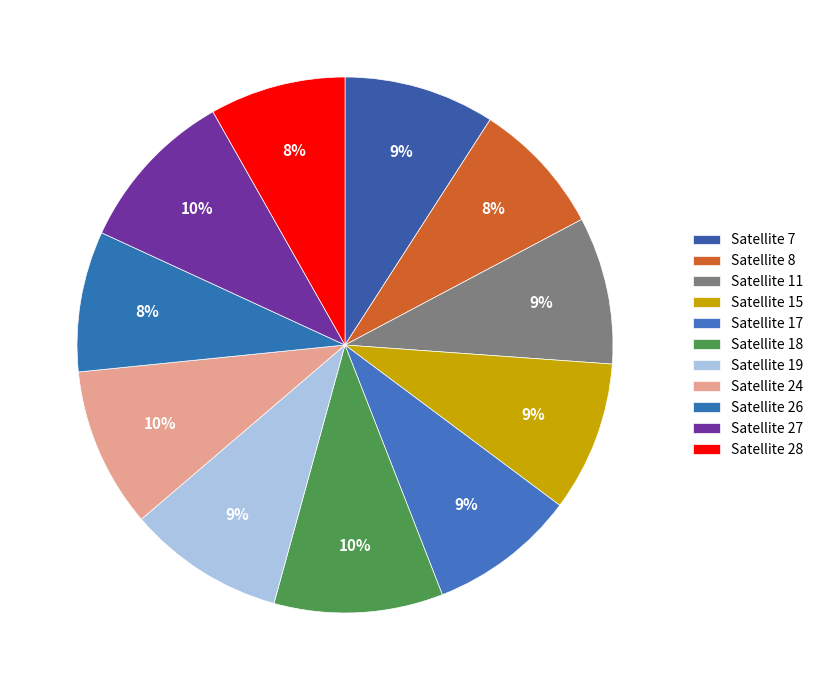

How many slices are in this pie chart?

11